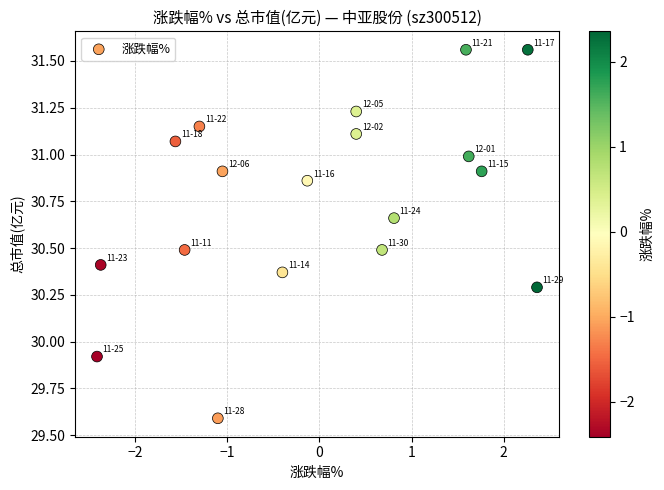

What is the range of X values (max minus min)?

4.8